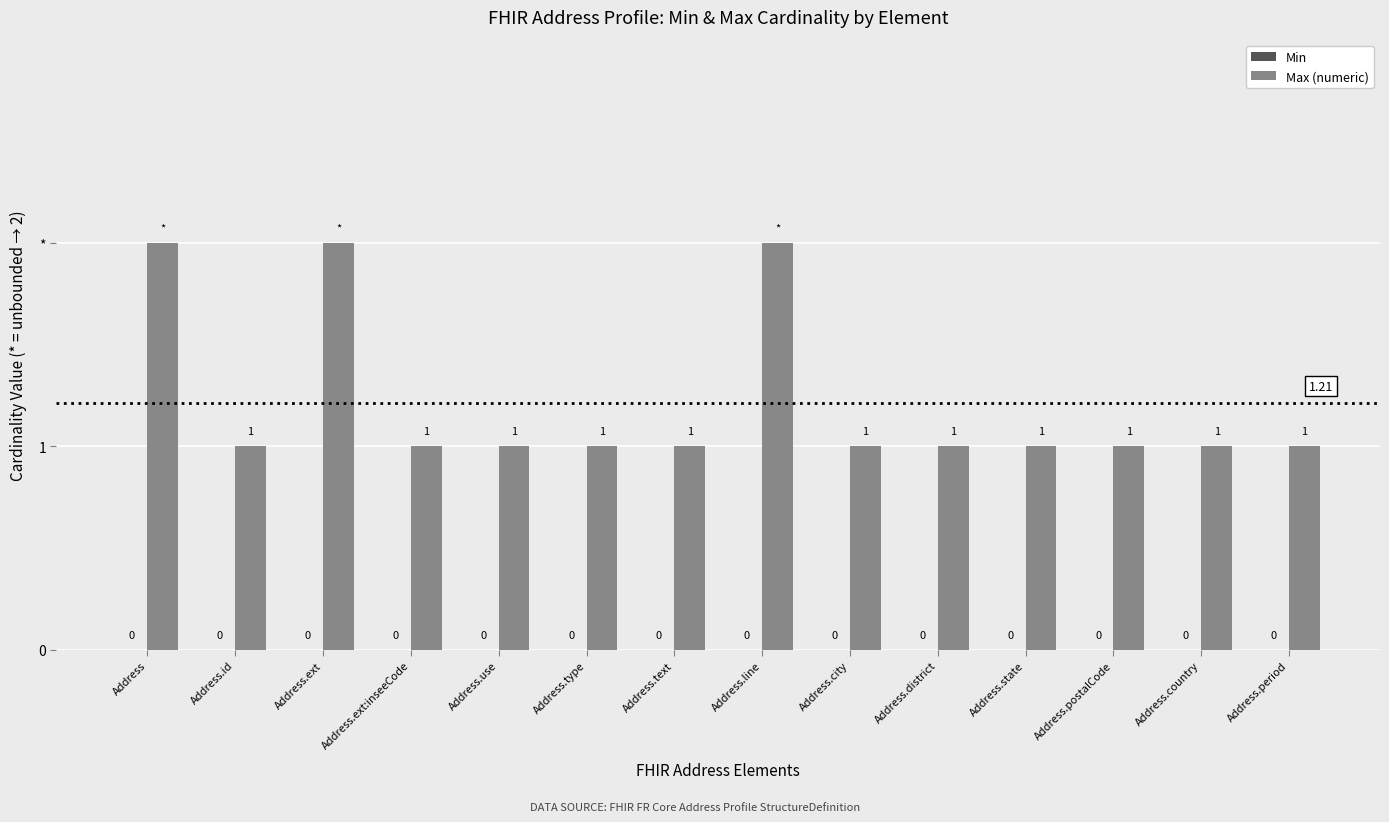

What position from the right is Address.country?

2